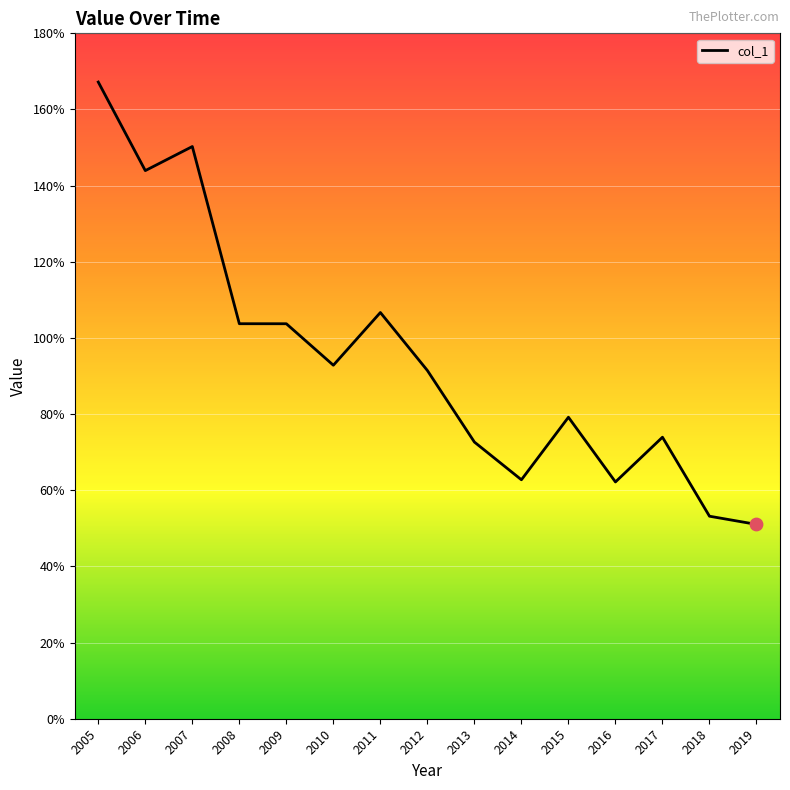

Between 2014 and 2012, which is larger?

2012